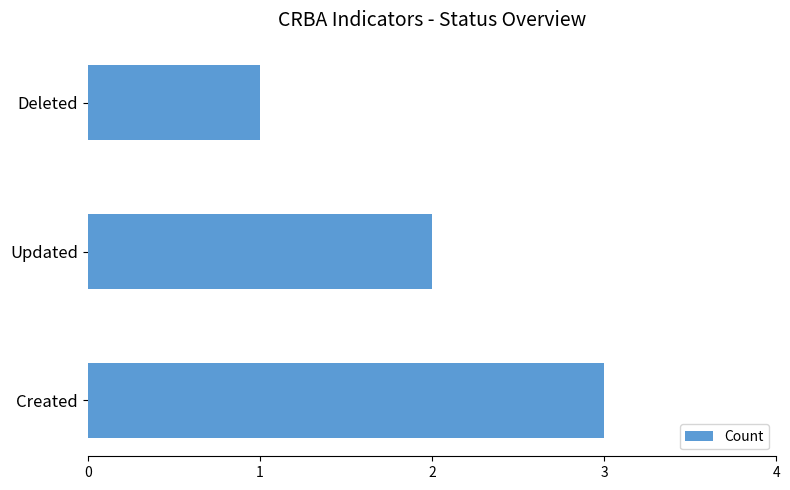

Are the bars grouped side by side (vs. stacked)?

No